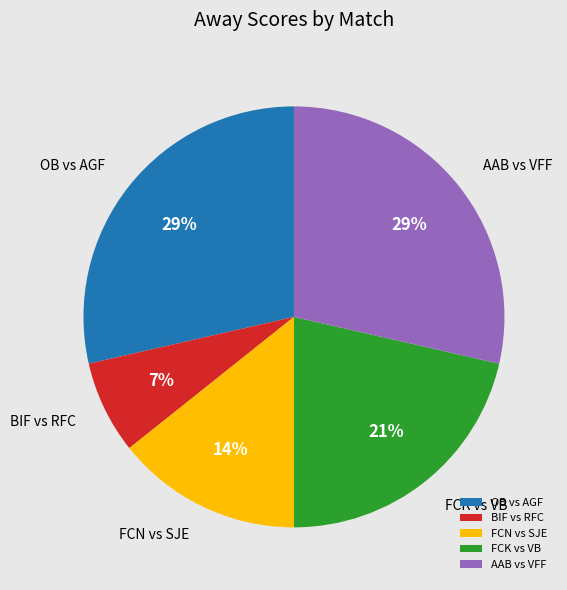

Combined, do AAB vs VFF and OB vs AGF account for over 50%?

Yes